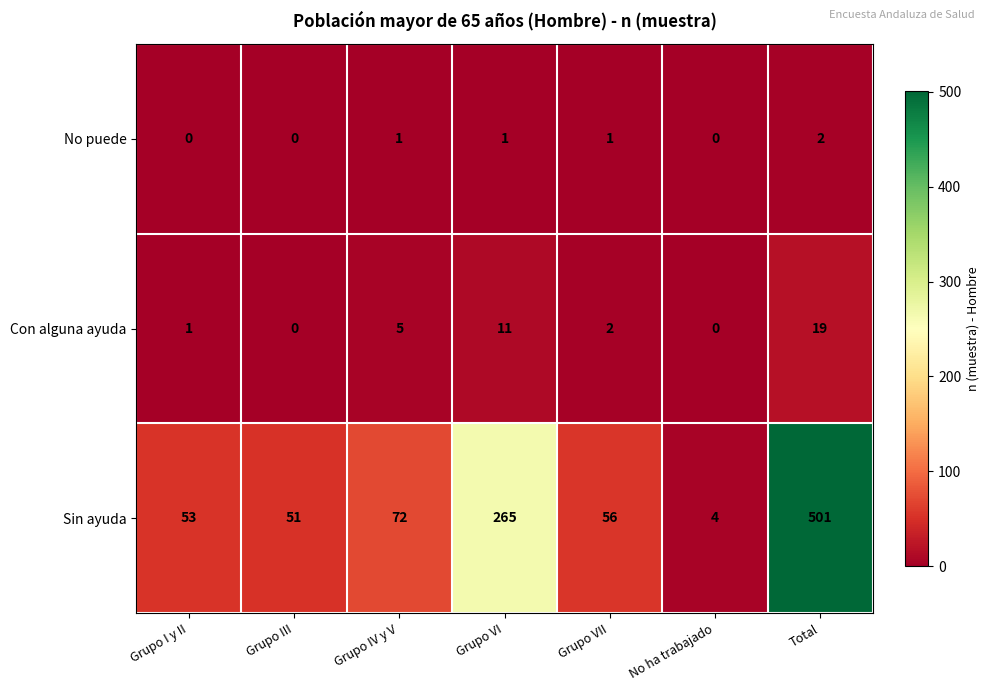

Reading left to right, what are all the values shown in this chart?

No puede: 0	0	1	1	1	0	2
Con alguna ayuda: 1	0	5	11	2	0	19
Sin ayuda: 53	51	72	265	56	4	501